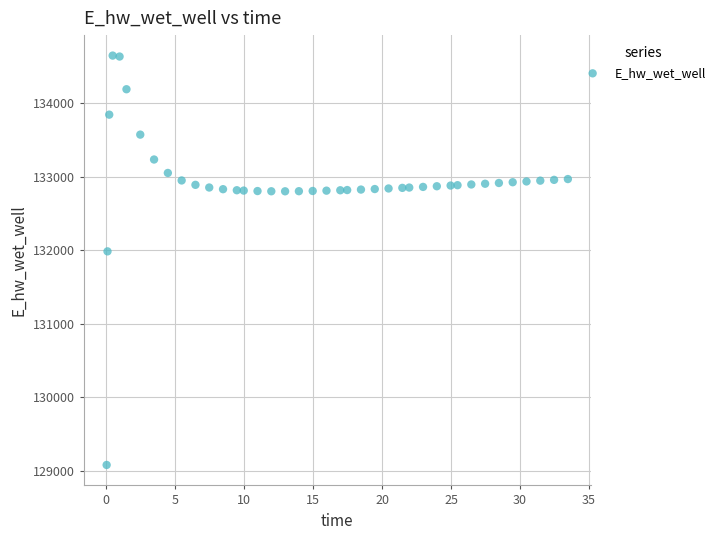

What is the range of X values (max minus min)?

33.4